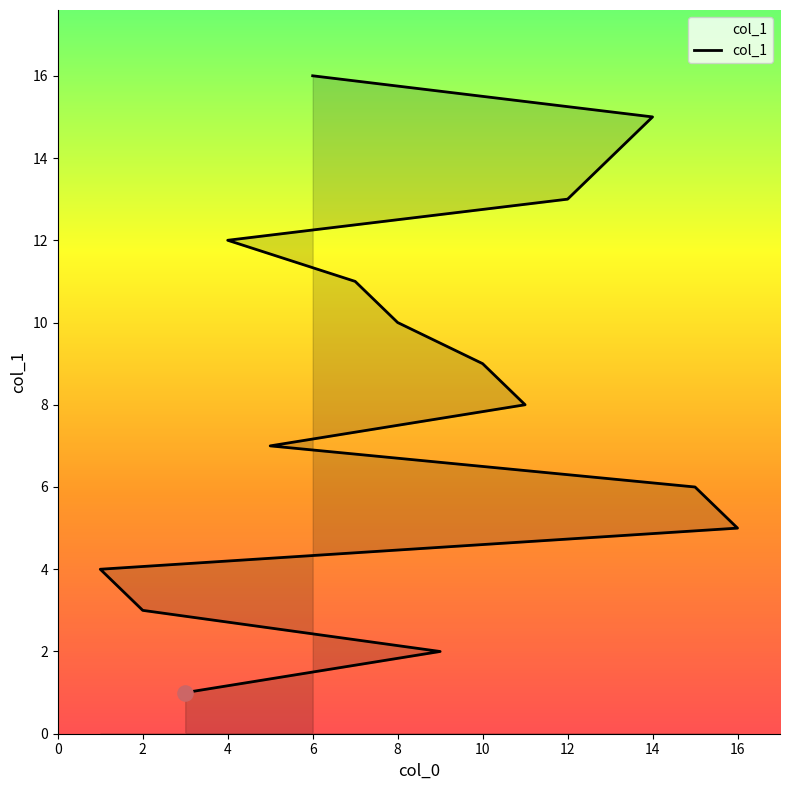

Which has a higher value, 2 or 6?

6